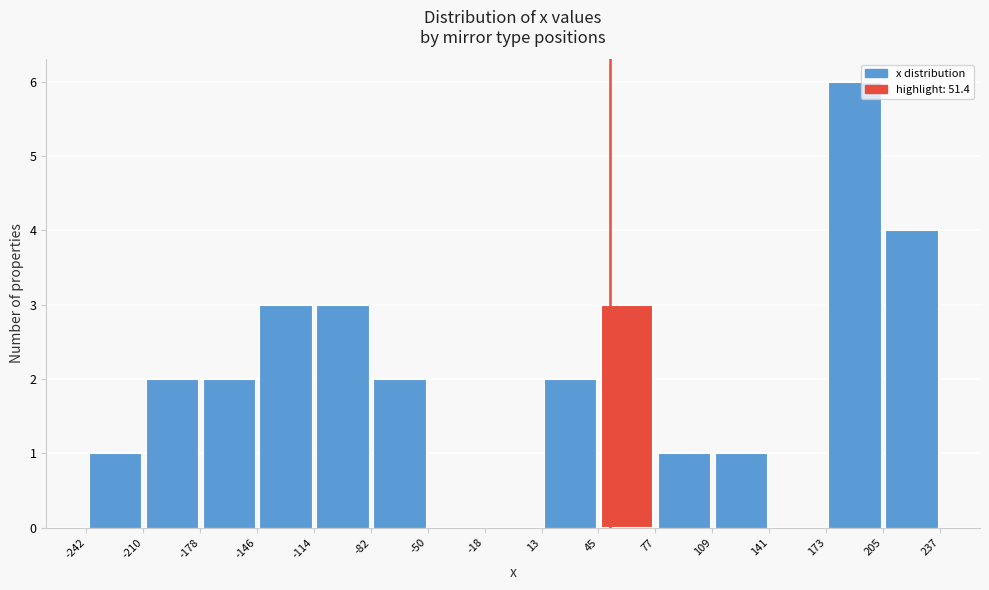

Which range on the x-axis has the tallest bar?

173 to 205